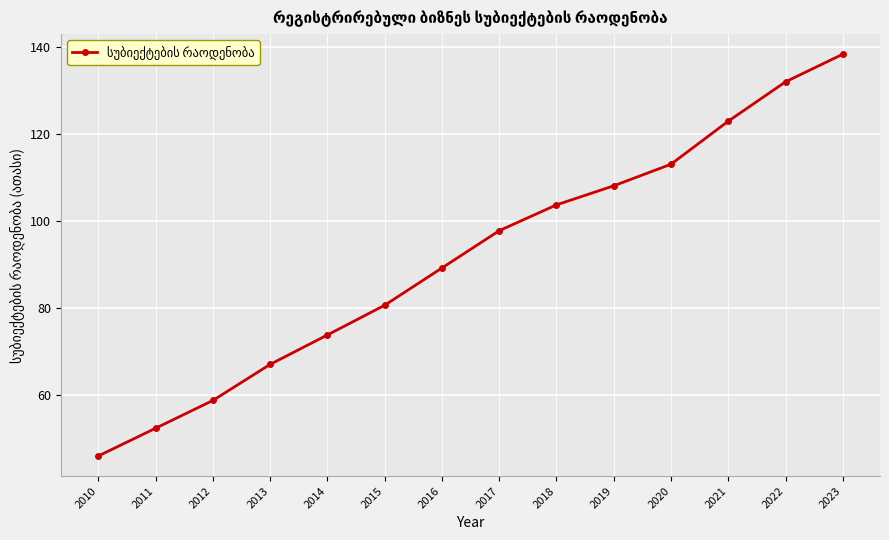

Rank the categories by value from lowest to highest.

2010, 2011, 2012, 2013, 2014, 2015, 2016, 2017, 2018, 2019, 2020, 2021, 2022, 2023